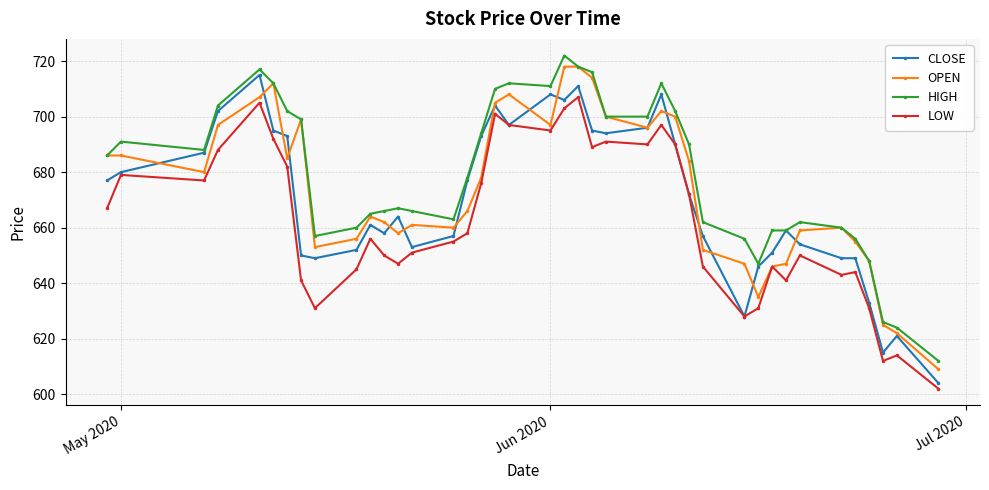

What is the maximum value for CLOSE?

715